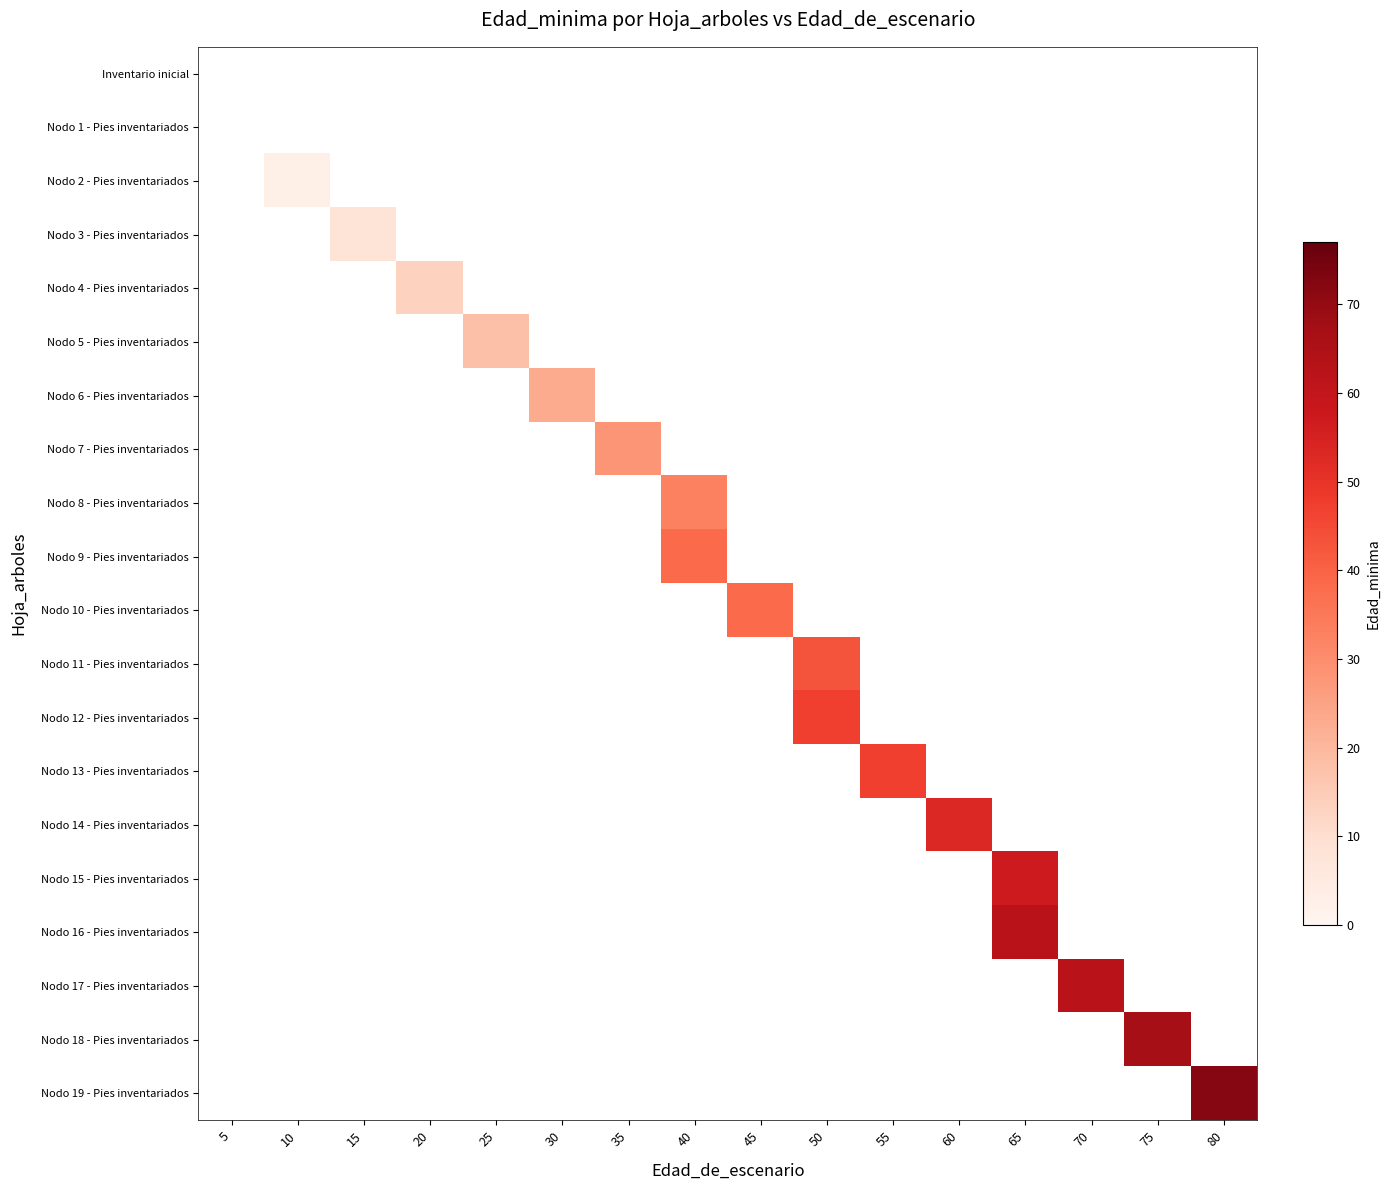

What is the total value across all series at 70?

62